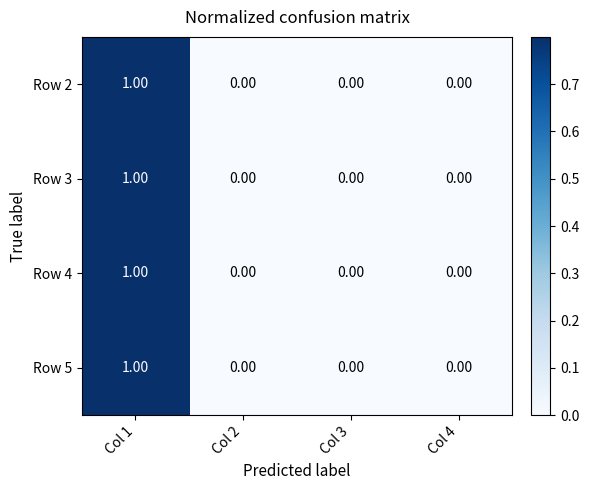

At which category is the sum across all series the highest?

Col 1